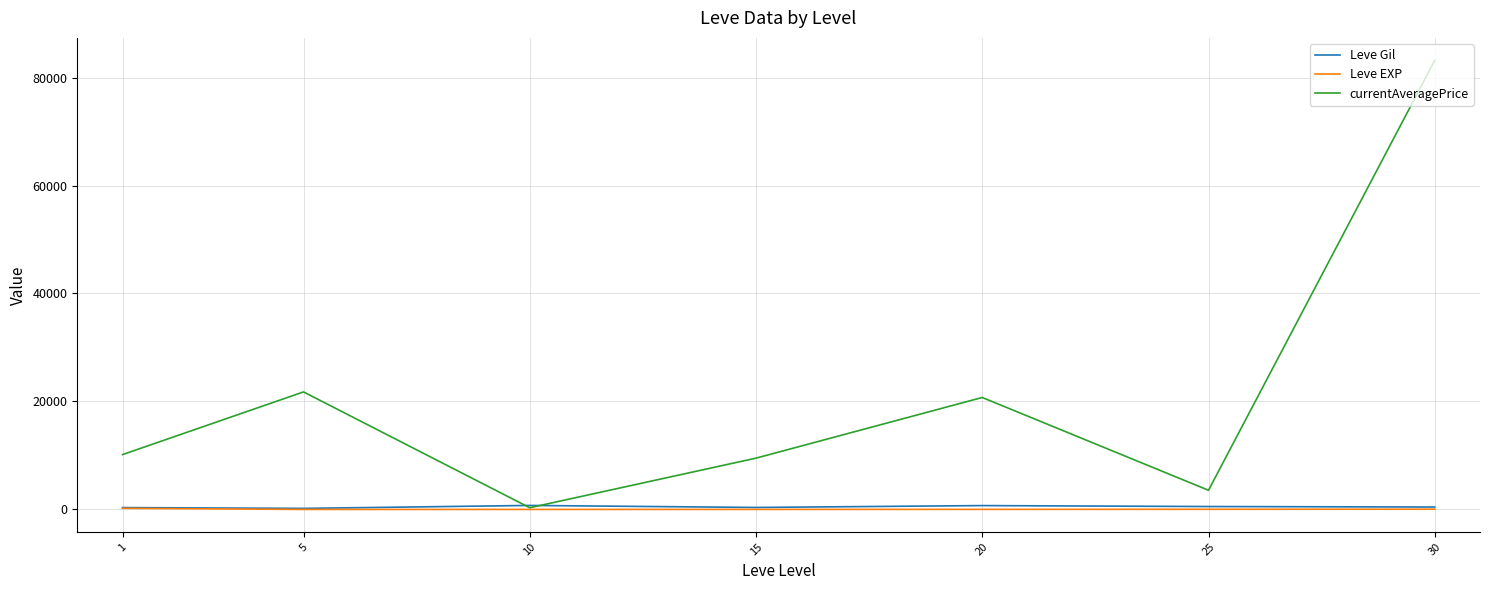

What is the greatest value displayed?

83179.8